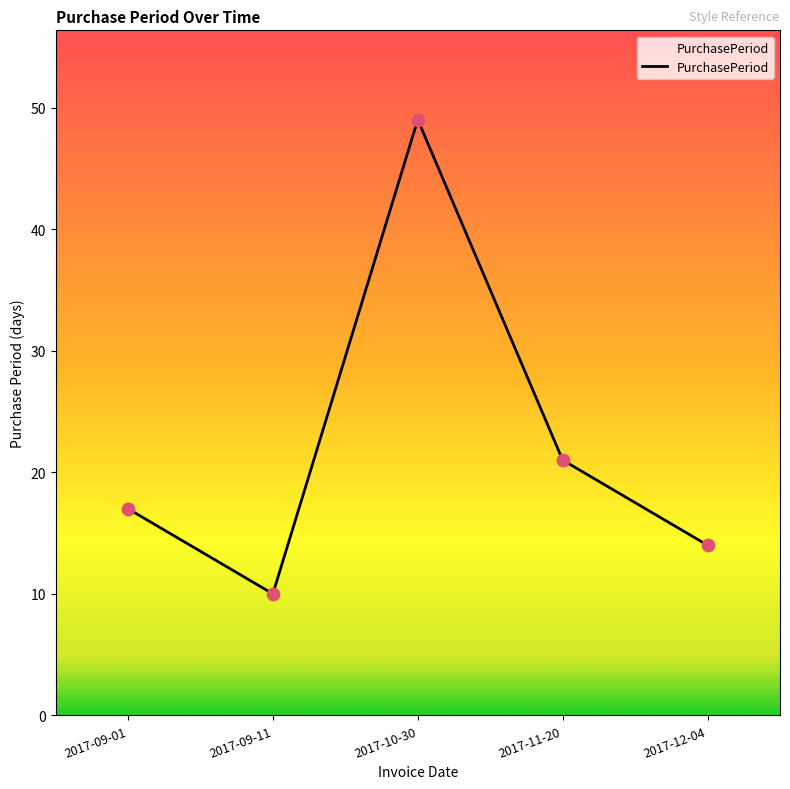

What is the change in value from 2017-09-11 to 2017-11-20?

+11